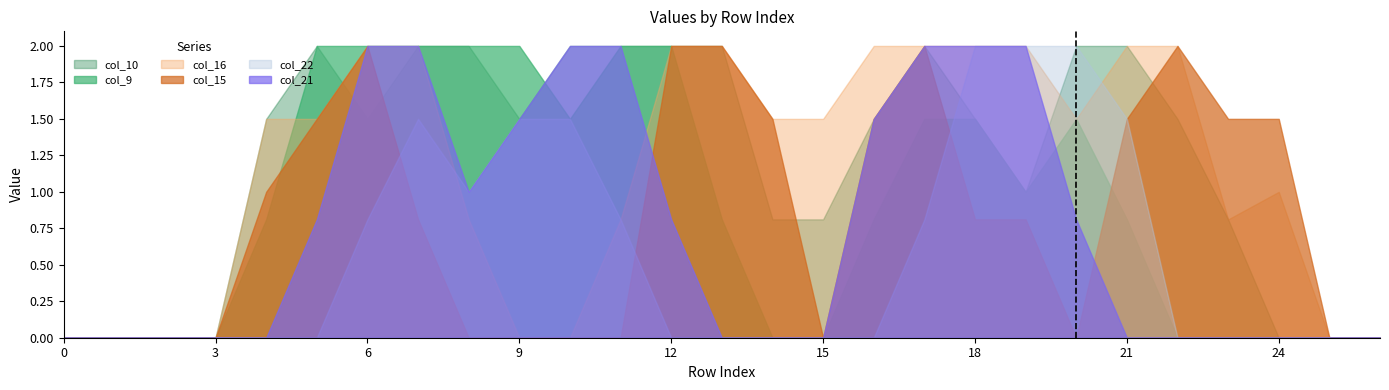

Reading left to right, what are all the values shown in this chart?

col_9: 0=0.0	1=0.0	2=0.0	3=0.0	4=0.8	5=2.0	6=2.0	7=2.0	8=2.0	9=2.0	10=1.5	11=2.0	12=2.0	13=0.8	14=0.0	15=0.0	16=0.8	17=1.5	18=1.5	19=1.0	20=1.5	21=0.8	22=0.0	23=0.0	24=0.0	25=0.0	26=0.0
col_10: 0=0.0	1=0.0	2=0.0	3=0.0	4=1.5	5=2.0	6=1.5	7=2.0	8=2.0	9=1.5	10=2.0	11=2.0	12=2.0	13=2.0	14=0.8	15=0.8	16=1.5	17=2.0	18=1.5	19=1.0	20=2.0	21=2.0	22=1.5	23=0.8	24=0.0	25=0.0	26=0.0
col_15: 0=0.0	1=0.0	2=0.0	3=0.0	4=1.0	5=1.5	6=2.0	7=0.8	8=0.0	9=0.0	10=0.0	11=0.0	12=2.0	13=2.0	14=1.5	15=0.0	16=1.5	17=2.0	18=0.8	19=0.8	20=0.0	21=1.5	22=2.0	23=1.5	24=1.5	25=0.0	26=0.0
col_16: 0=0.0	1=0.0	2=0.0	3=0.0	4=1.5	5=1.5	6=2.0	7=2.0	8=0.8	9=0.0	10=0.0	11=0.8	12=2.0	13=2.0	14=1.5	15=1.5	16=2.0	17=2.0	18=2.0	19=2.0	20=1.5	21=2.0	22=2.0	23=0.8	24=1.0	25=0.0	26=0.0
col_21: 0=0.0	1=0.0	2=0.0	3=0.0	4=0.0	5=0.8	6=2.0	7=2.0	8=1.0	9=1.5	10=2.0	11=2.0	12=0.8	13=0.0	14=0.0	15=0.0	16=1.5	17=2.0	18=2.0	19=2.0	20=0.8	21=0.0	22=0.0	23=0.0	24=0.0	25=0.0	26=0.0
col_22: 0=0.0	1=0.0	2=0.0	3=0.0	4=0.0	5=0.0	6=0.8	7=1.5	8=1.0	9=1.5	10=1.5	11=0.8	12=0.0	13=0.0	14=0.0	15=0.0	16=0.0	17=0.8	18=2.0	19=2.0	20=2.0	21=1.5	22=0.0	23=0.0	24=0.0	25=0.0	26=0.0